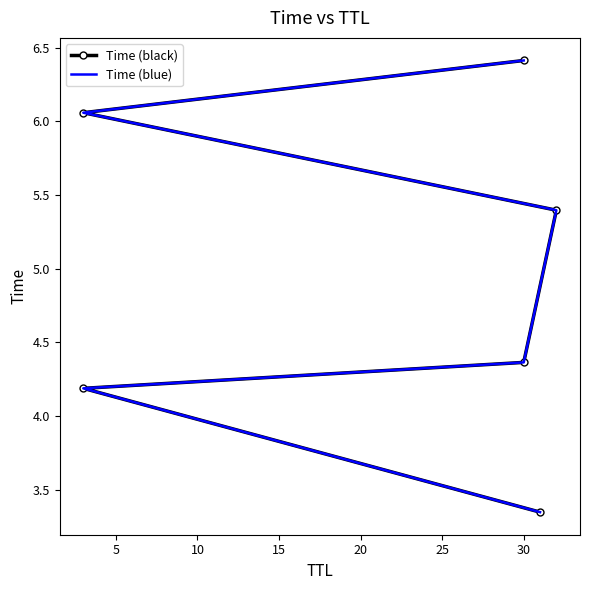

How many data points in Time (black) are above 5?

3